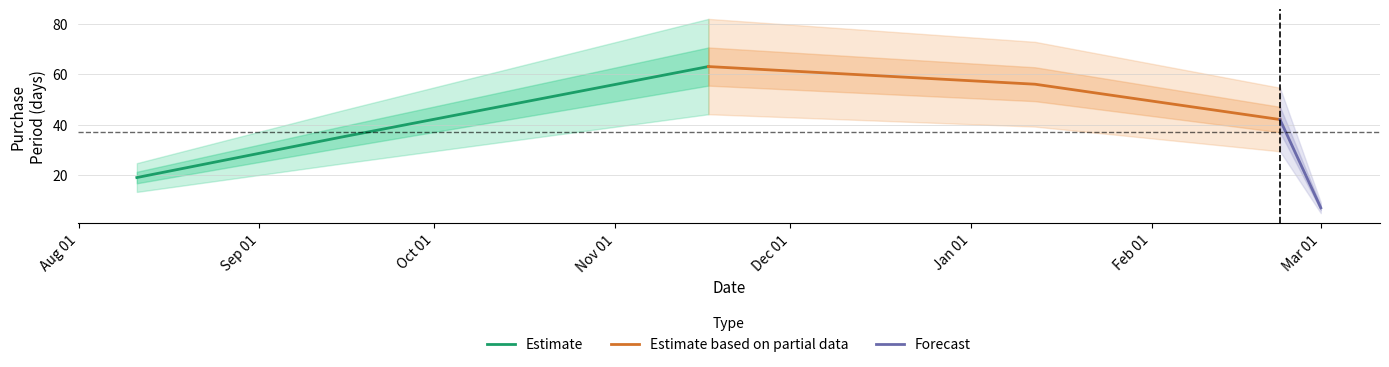

What is the greatest value displayed?

63